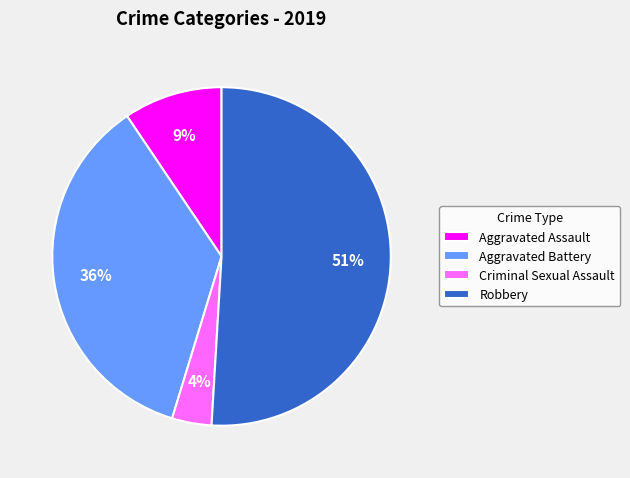

Rank the categories by value from highest to lowest.

Robbery, Aggravated Battery, Aggravated Assault, Criminal Sexual Assault